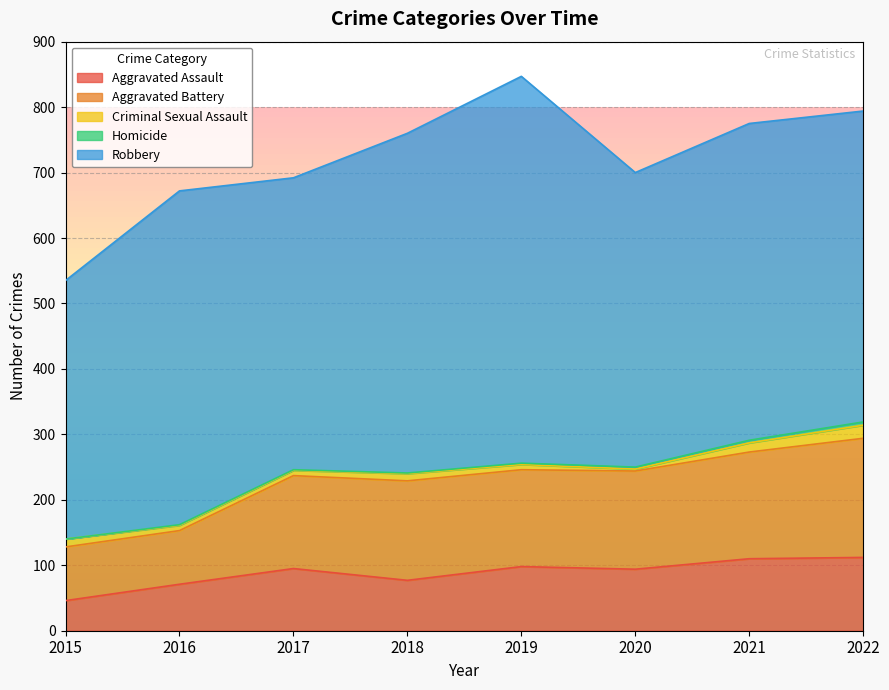

Reading left to right, list all the values displayed in this chart.

Aggravated Assault: 2015=46	2016=71	2017=95	2018=77	2019=98	2020=94	2021=110	2022=112
Aggravated Battery: 2015=82	2016=82	2017=142	2018=152	2019=148	2020=150	2021=163	2022=182
Criminal Sexual Assault: 2015=12	2016=8	2017=8	2018=11	2019=8	2020=3	2021=14	2022=20
Homicide: 2015=0	2016=1	2017=1	2018=1	2019=2	2020=3	2021=4	2022=5
Robbery: 2015=395	2016=510	2017=446	2018=519	2019=591	2020=450	2021=484	2022=475